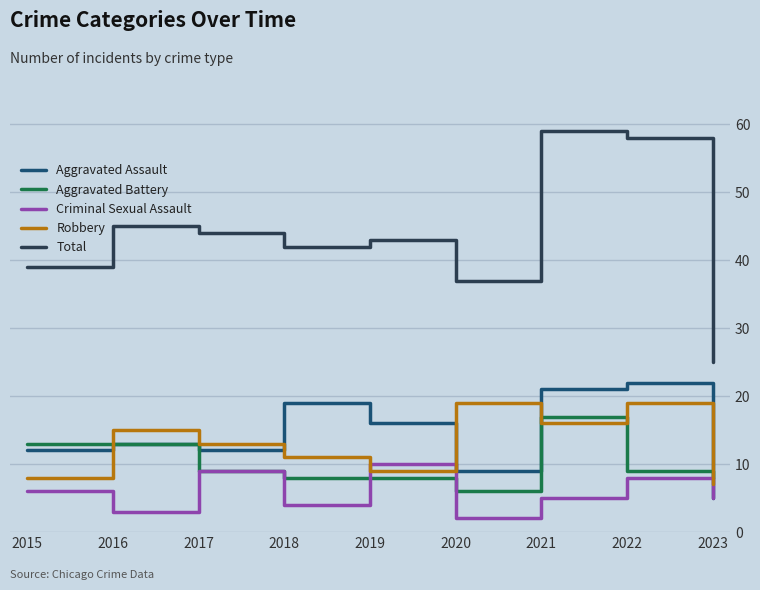

Which category has the highest value in the Total series?

2021